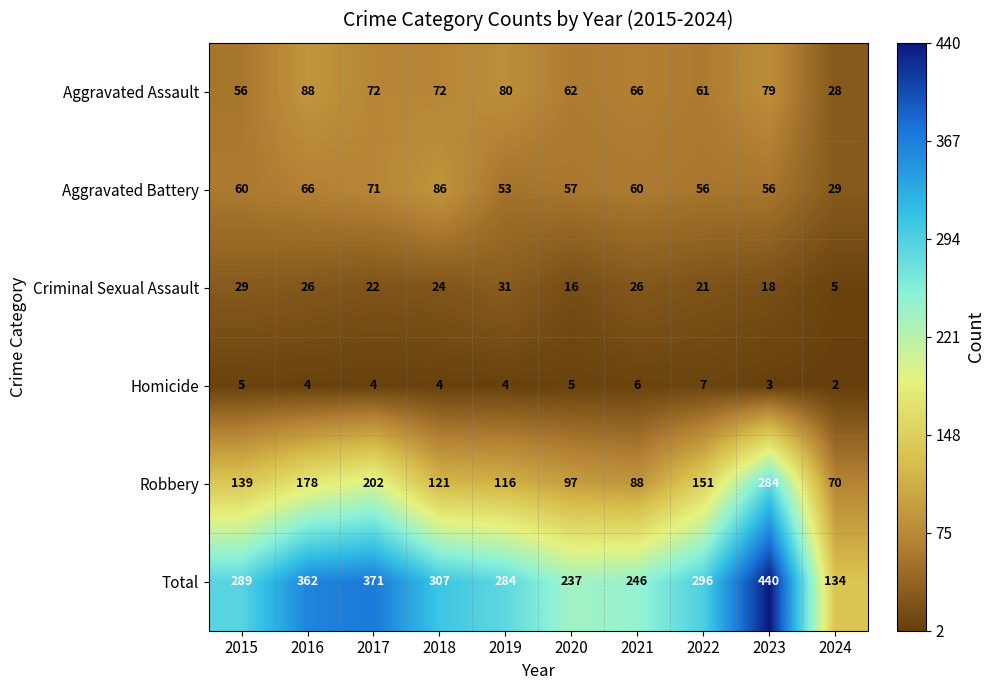

Where is Total nearest to the value 287?

2015